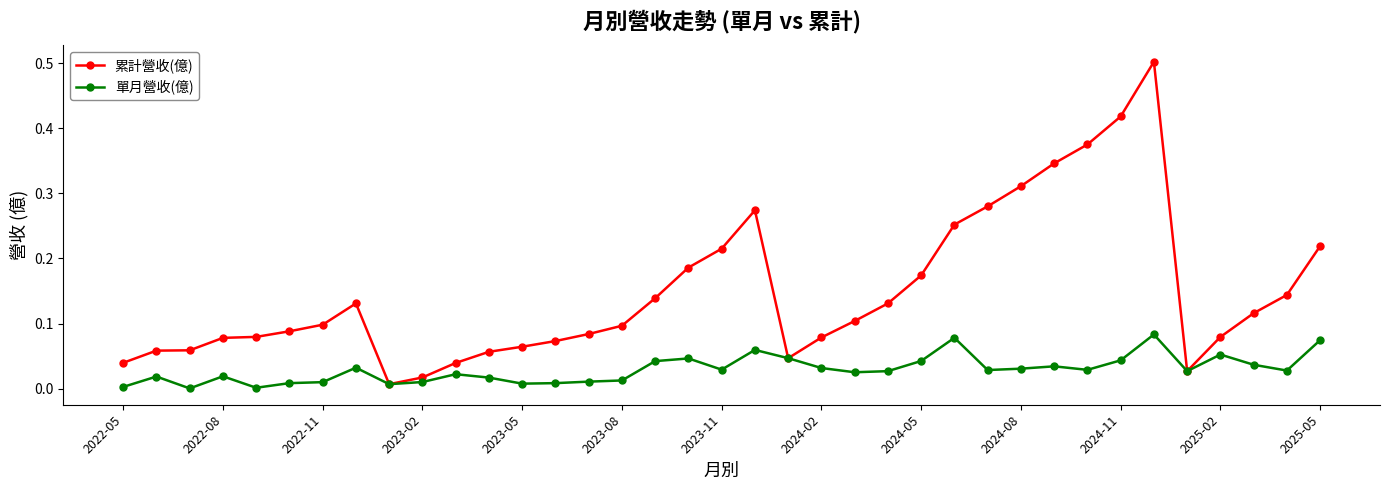

True or false: 單月營收(億) has more than 2 interior local peaks.

True